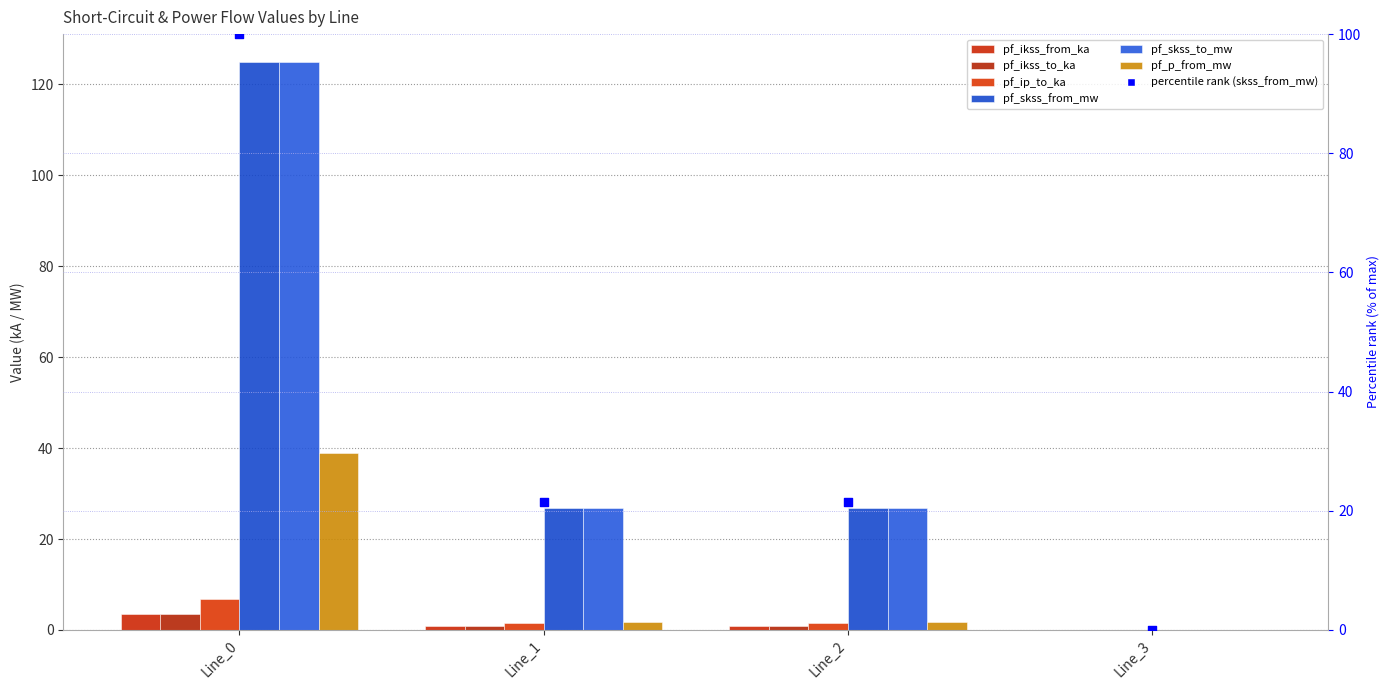

At how many categories does at least one series exceed 67?

1